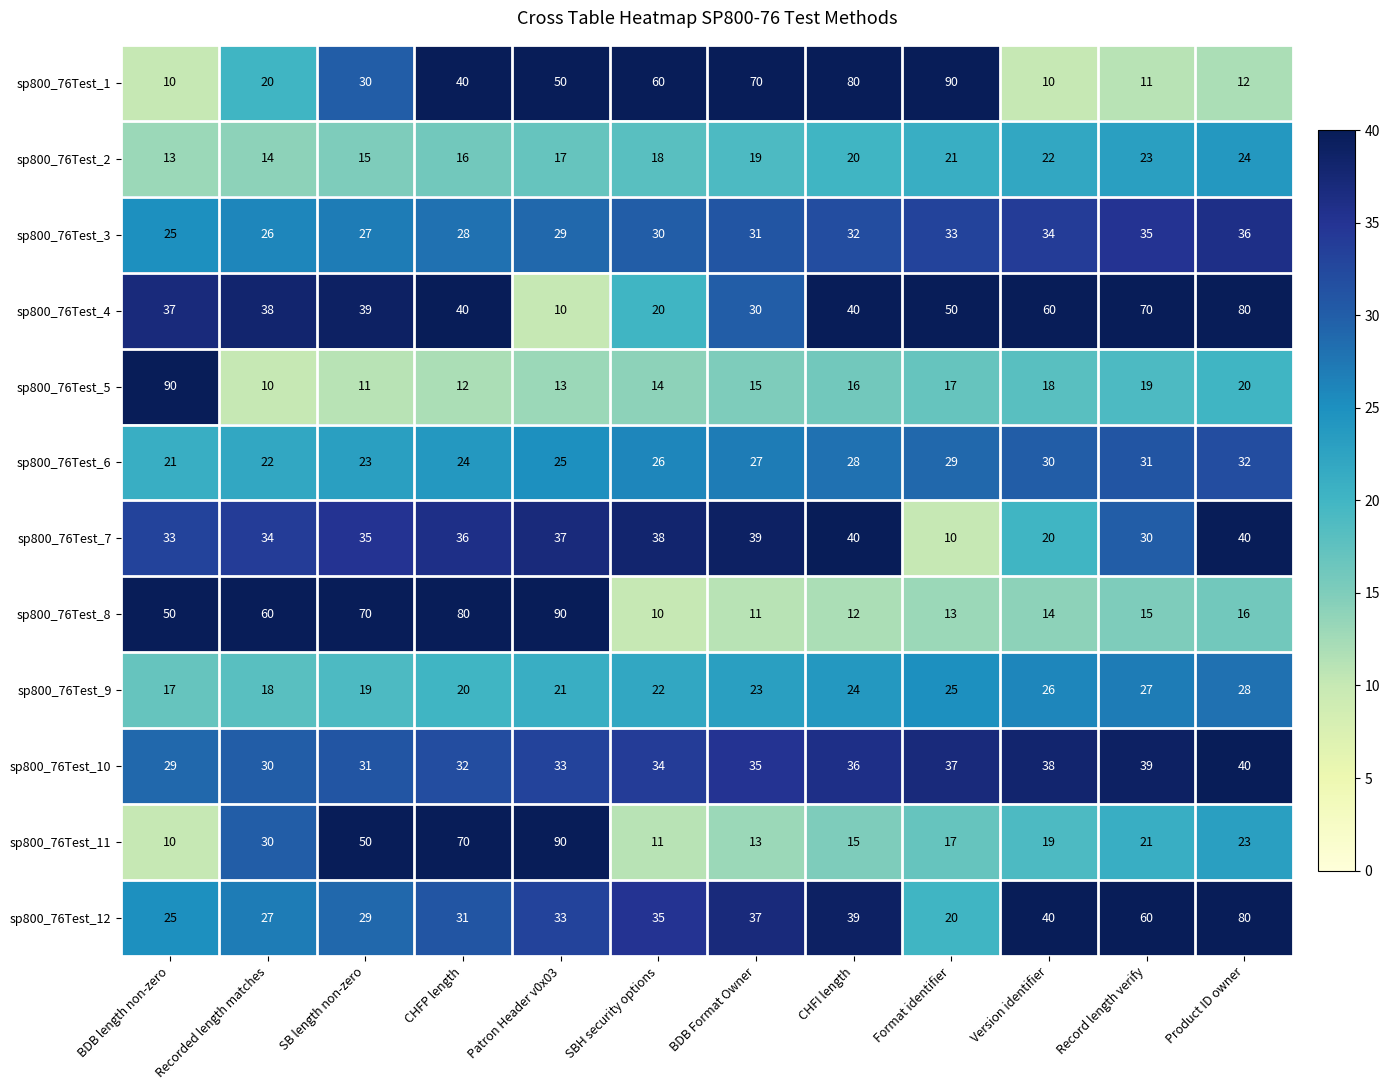

What is the sum of all sp800_76Test_9 values?

270